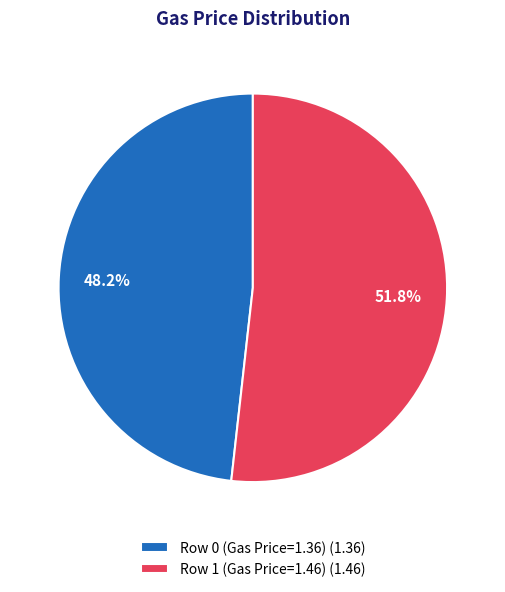

How many segments does this pie chart have?

2